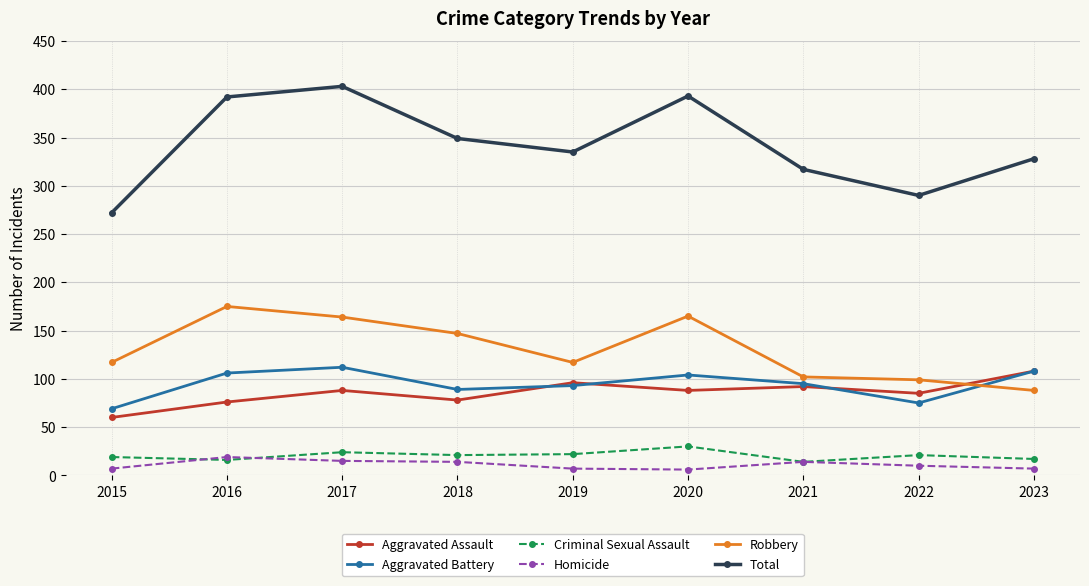

Between 2018 and 2019, which series saw the biggest shift?

Robbery